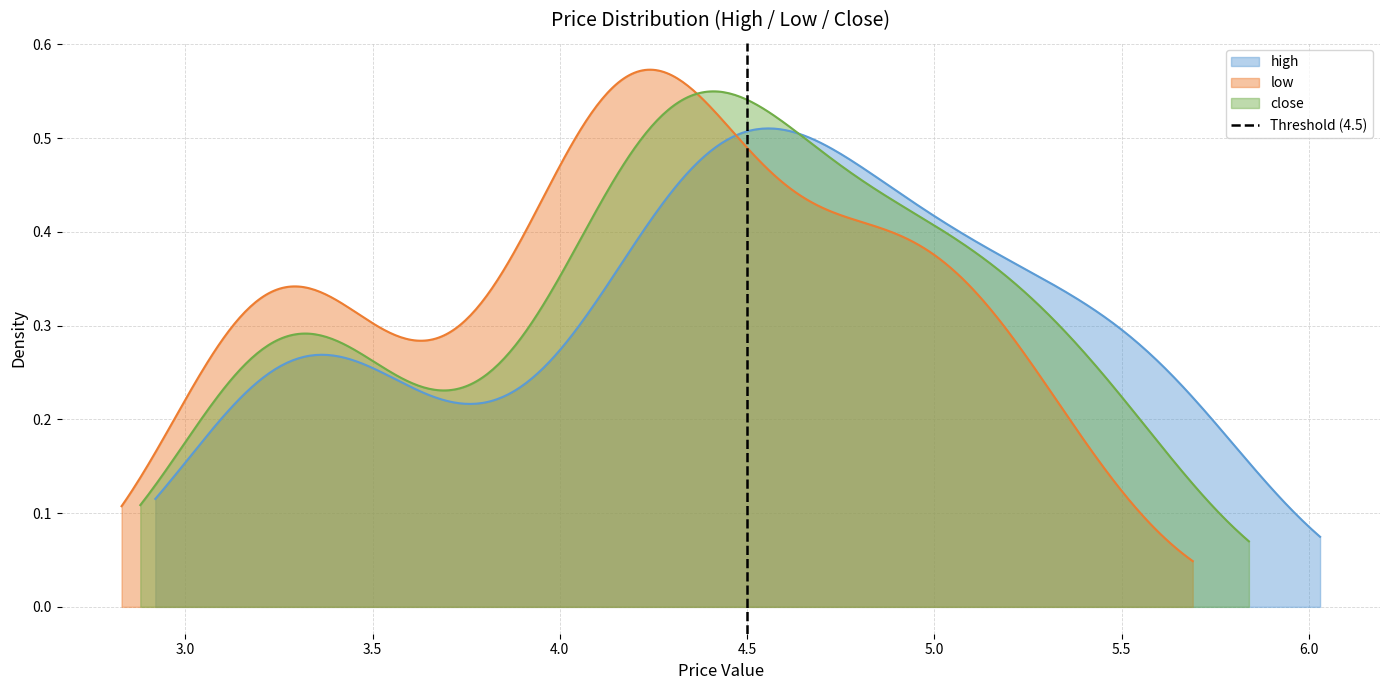

How many values are between 0 and 1?

2